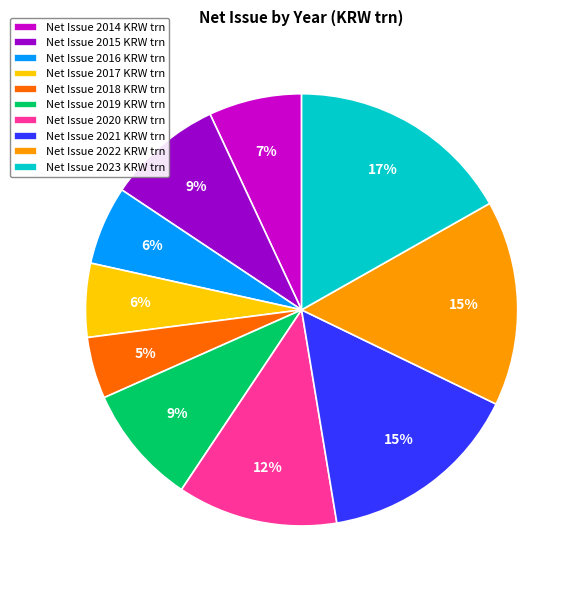

Count the number of slices in the pie.

10